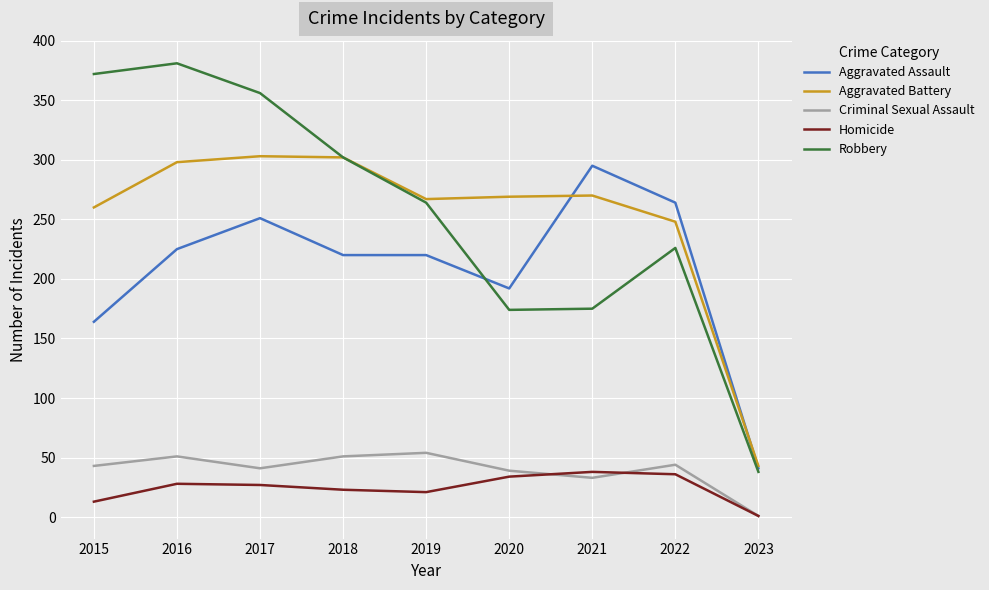

What are all the series names shown in the legend?

Aggravated Assault, Aggravated Battery, Criminal Sexual Assault, Homicide, Robbery